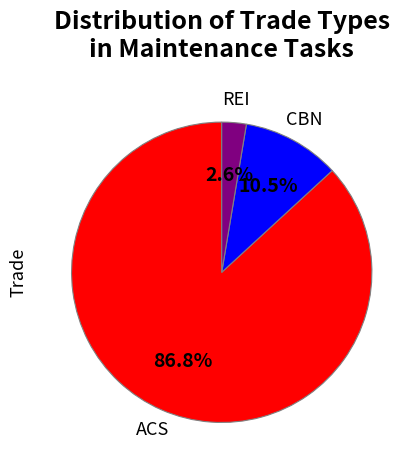

Is there a majority slice in this chart?

Yes